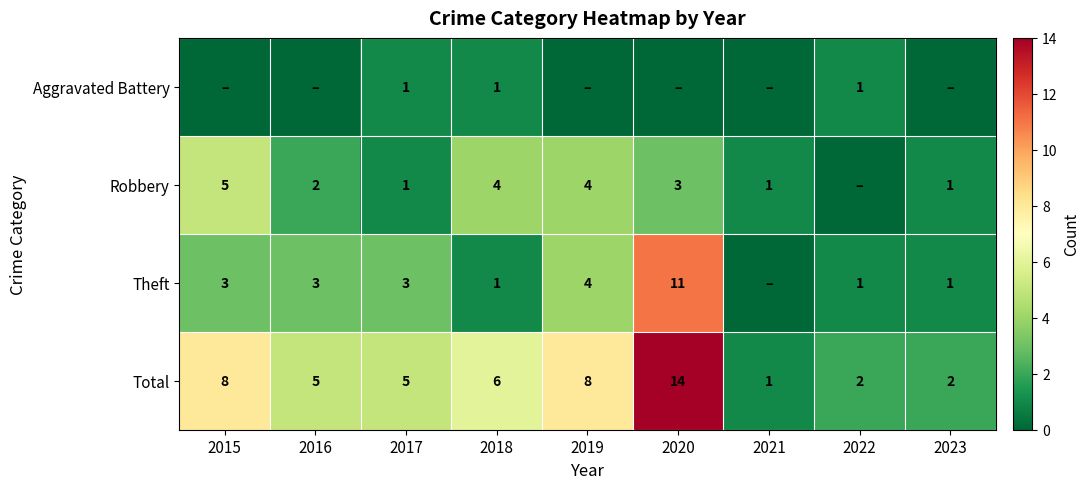

The Theft series shows 1 at 2022. True or false?

True